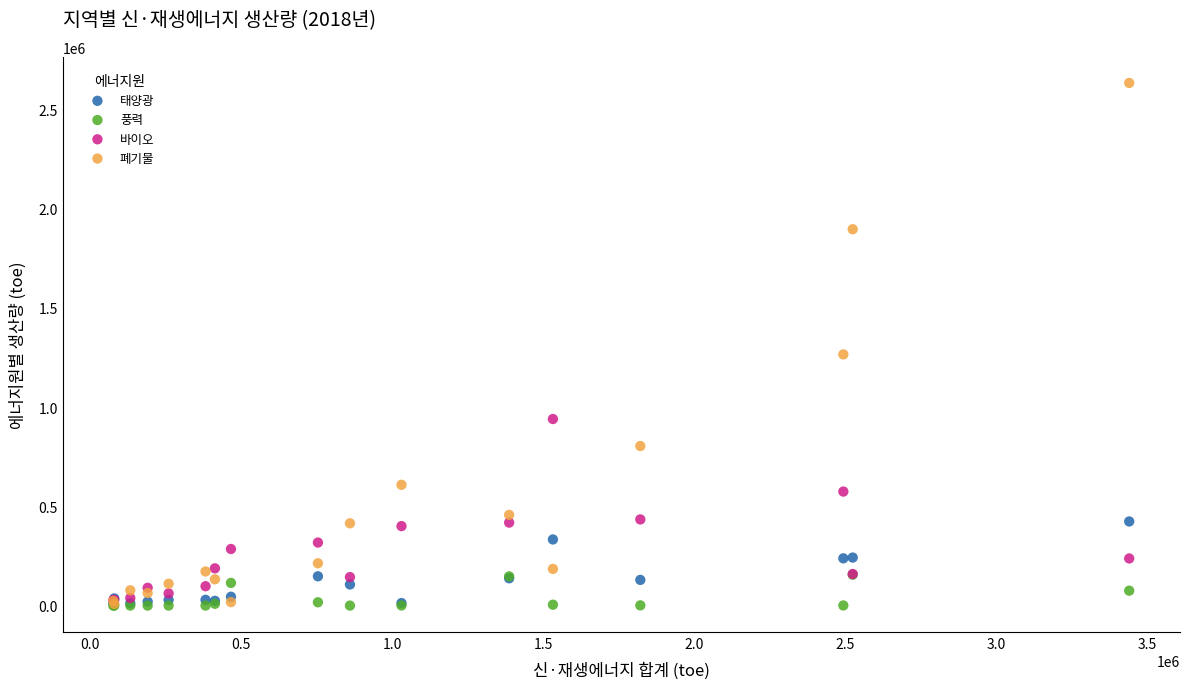

What are all the series names shown in the legend?

태양광, 풍력, 바이오, 폐기물